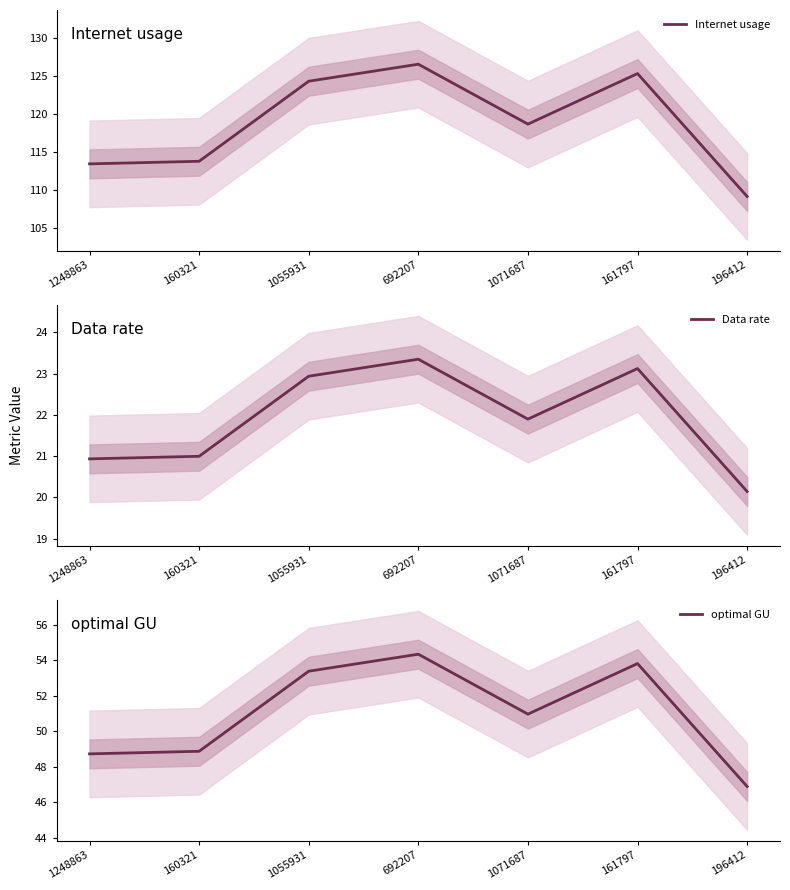

What is the approximate value of optimal GU at 1071687?

51.0